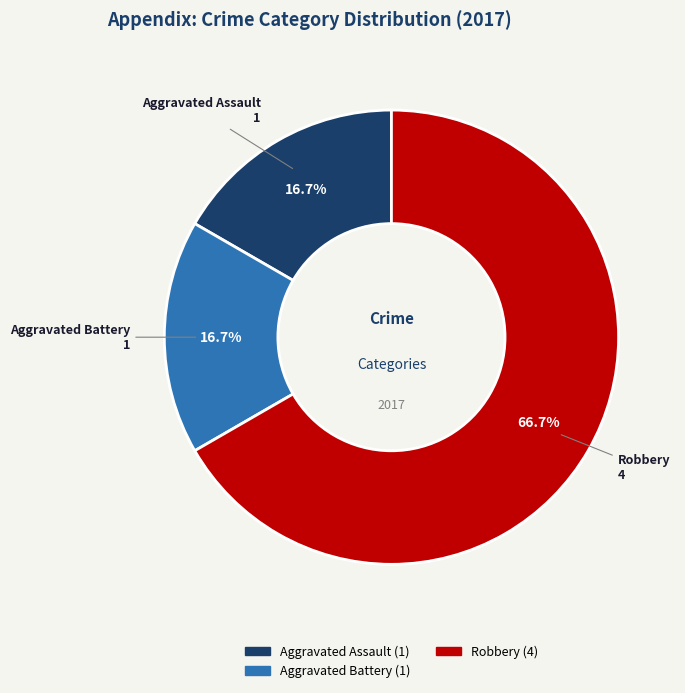

Does any single category account for the majority?

Yes